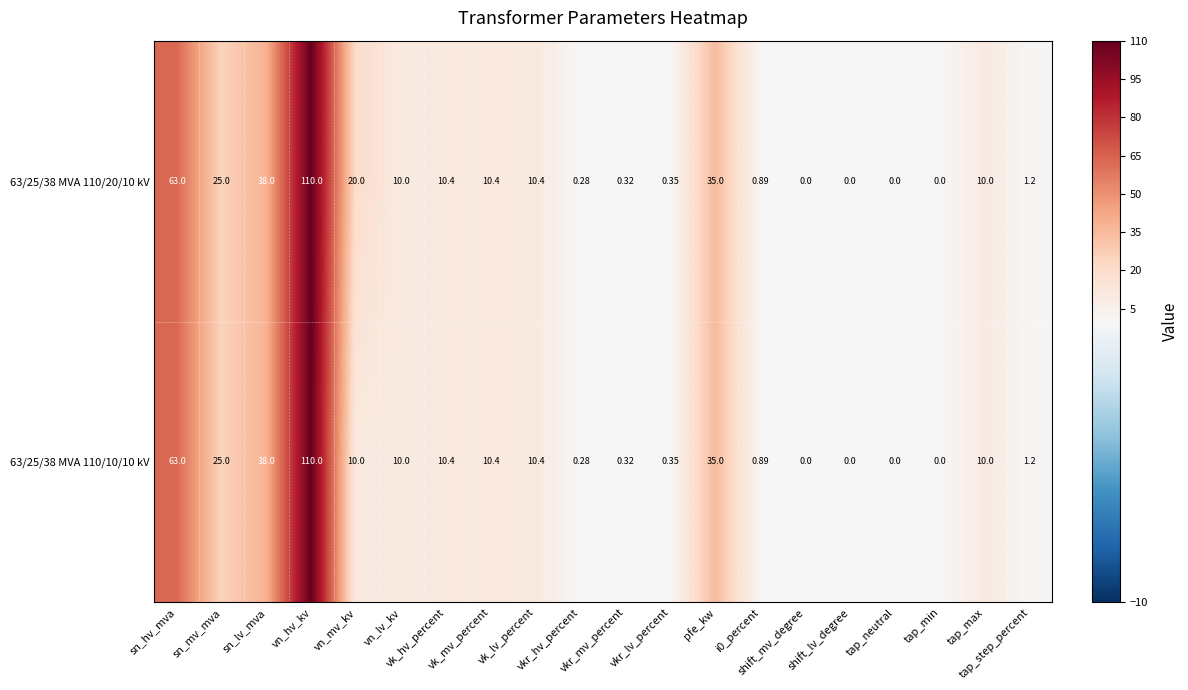

How many categories are shown in the chart?

20